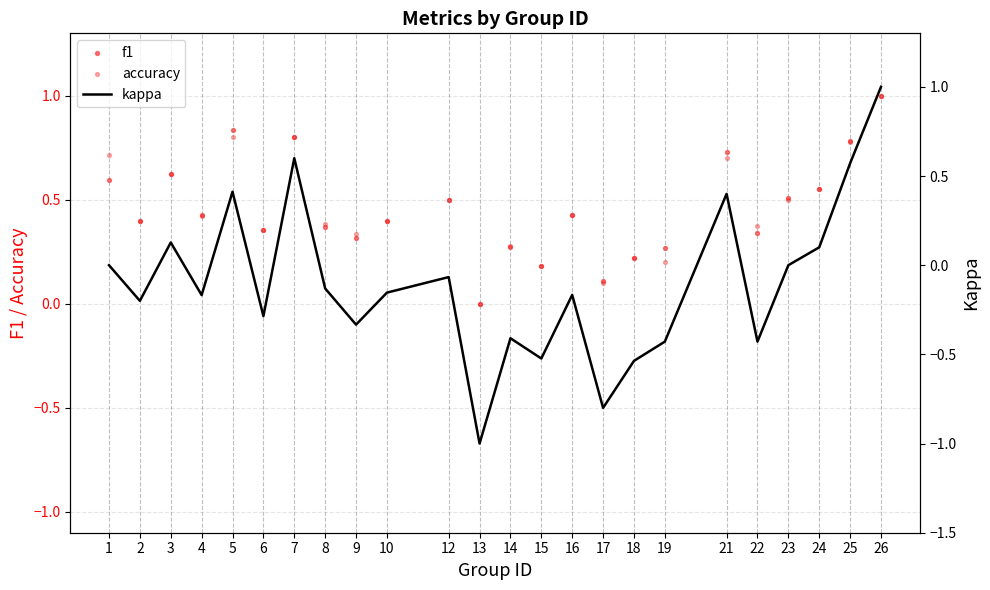

Which series contains the highest Y value?

f1